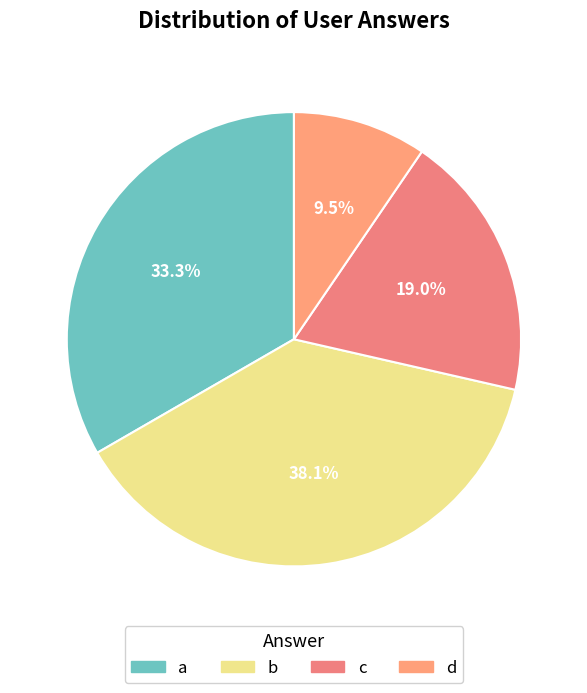

How many segments does this pie chart have?

4